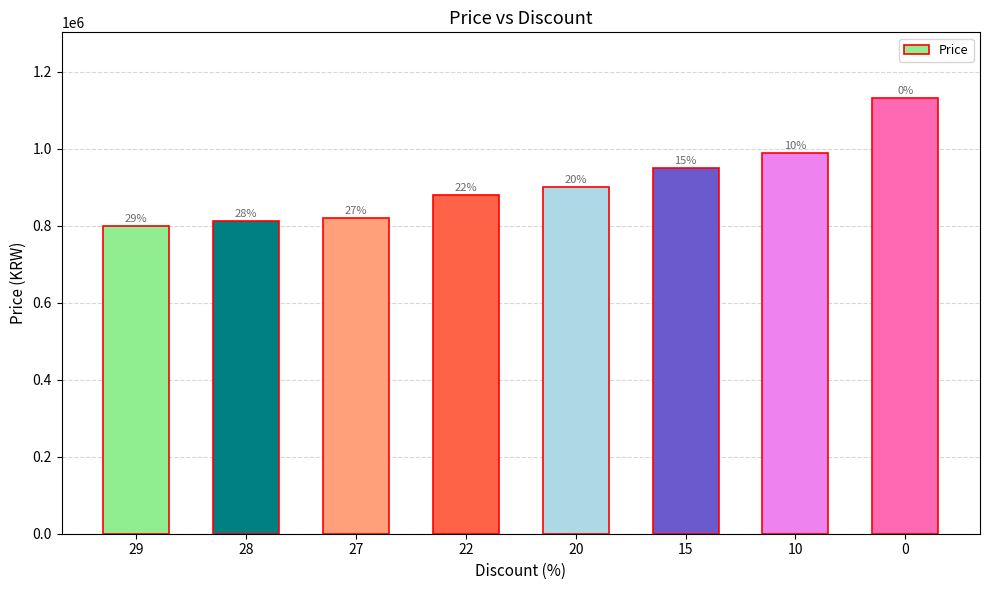

How many bars are there in total?

8